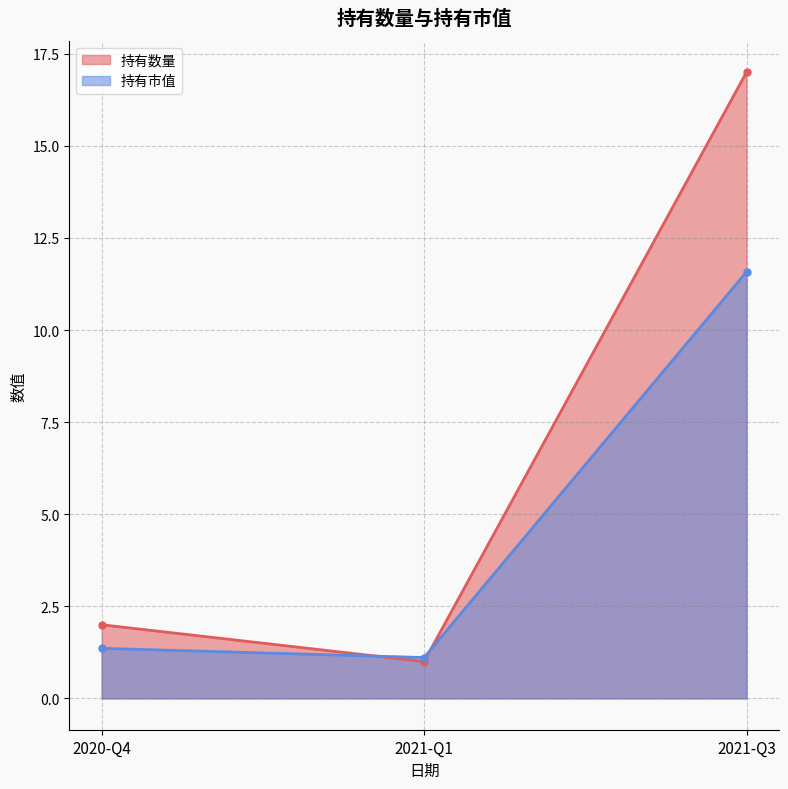

Count the number of data series in this chart.

2